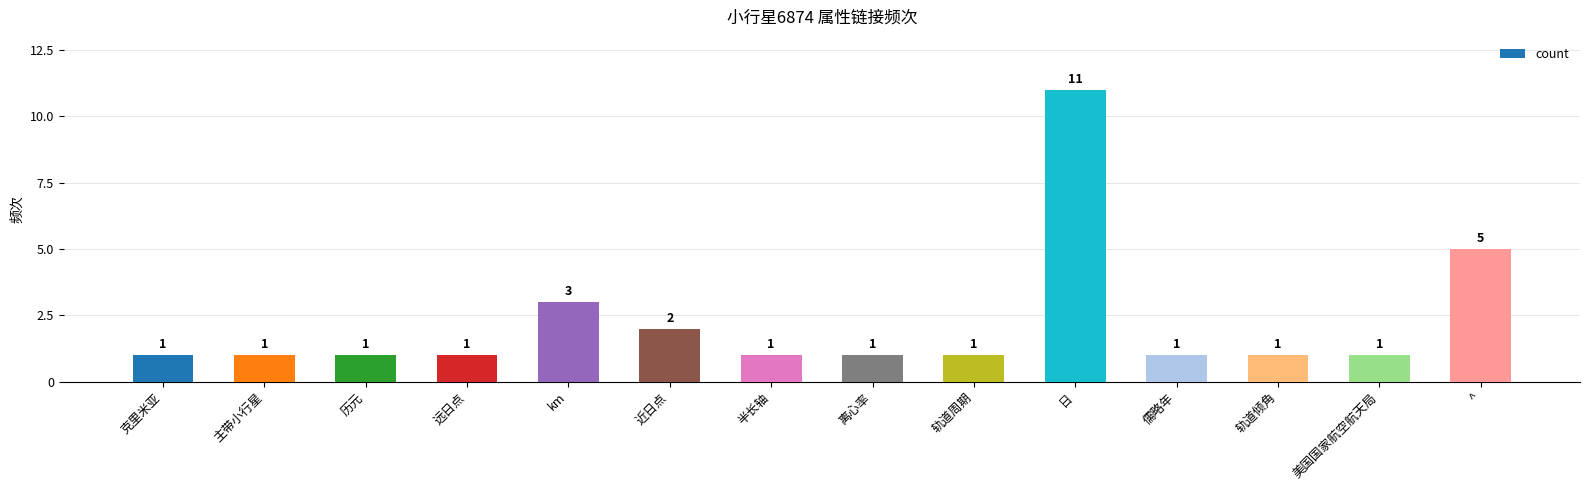

What is the label of the 11th bar from the right?

远日点